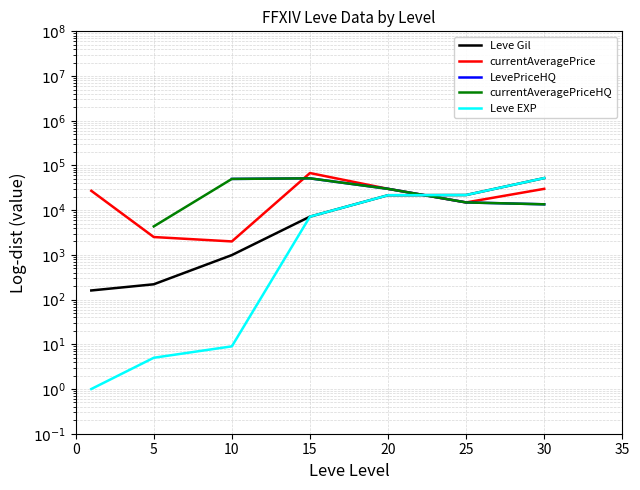

What is the spread (max minus min) of values at 20?

8400.0